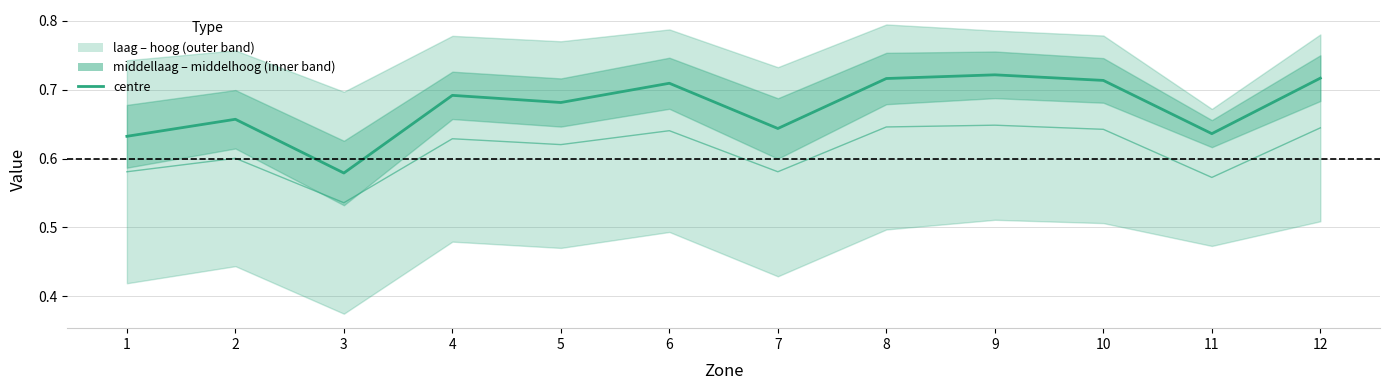

True or false: middellaag and laag cross at least once.

False